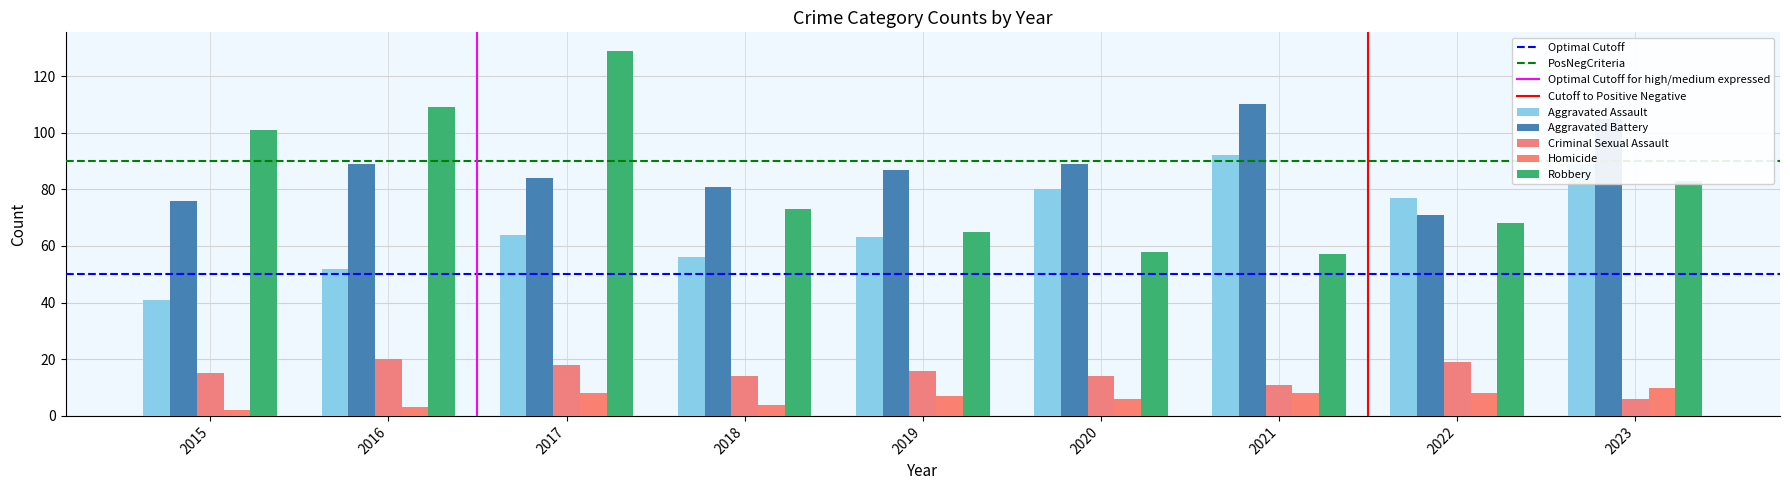

What is the difference between the maximum and minimum values in the Robbery series?

72